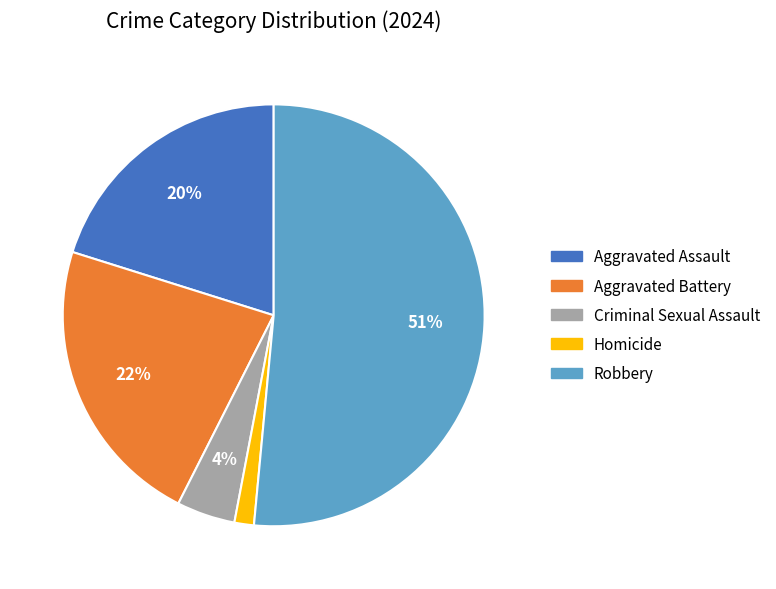

Is Aggravated Assault the majority of the pie?

No